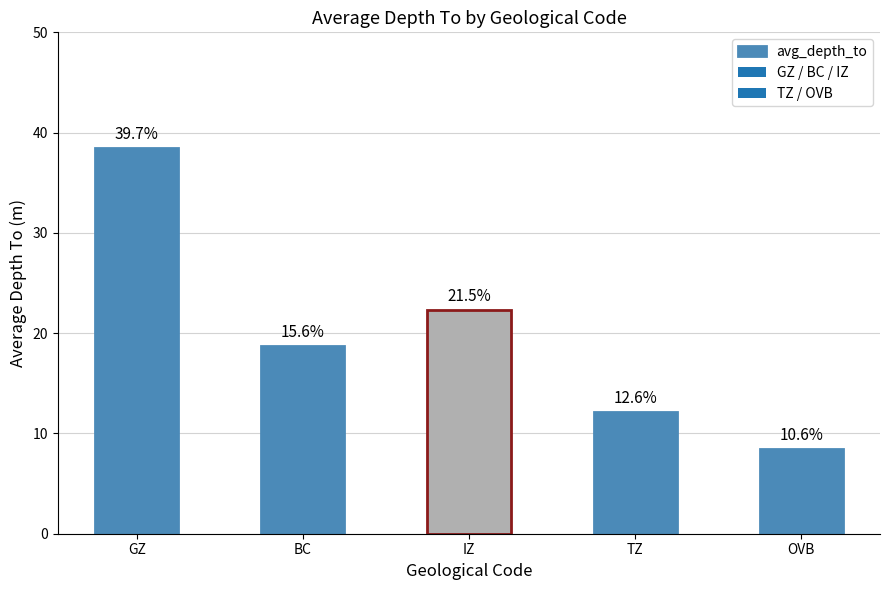

Approximately how many times larger is the value at TZ compared to OVB?

1.4